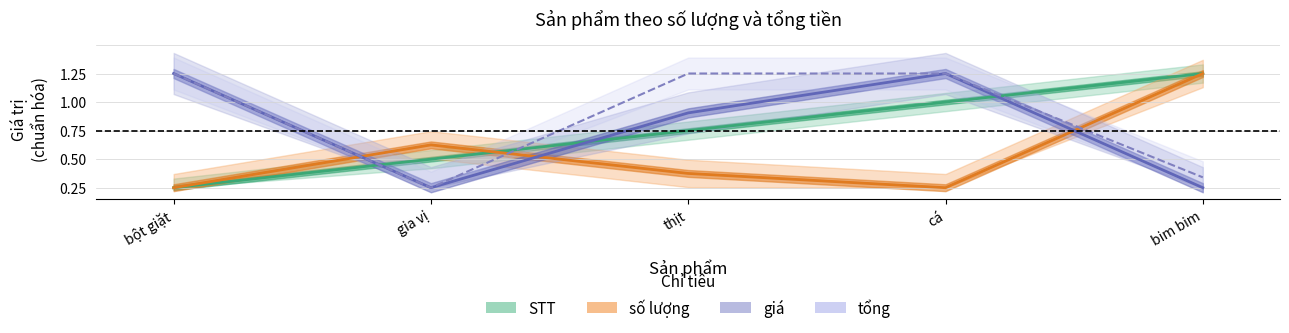

True or false: số lượng has more than 2 points higher than both neighbors.

False